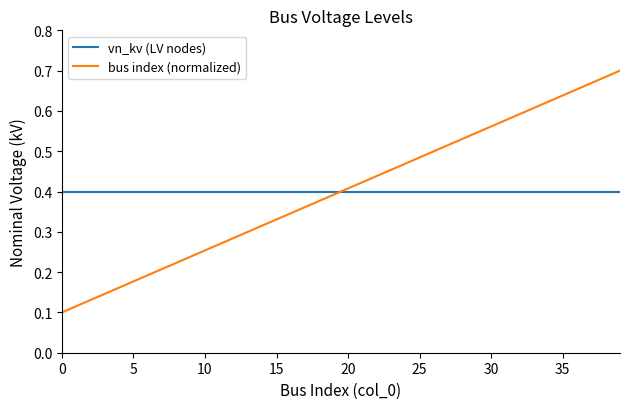

What is the sum of all bus index (normalized) values?

16.0